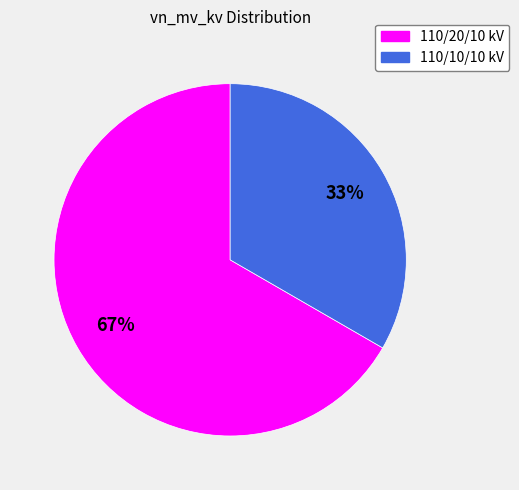

Rank the categories by value from lowest to highest.

110/10/10 kV, 110/20/10 kV